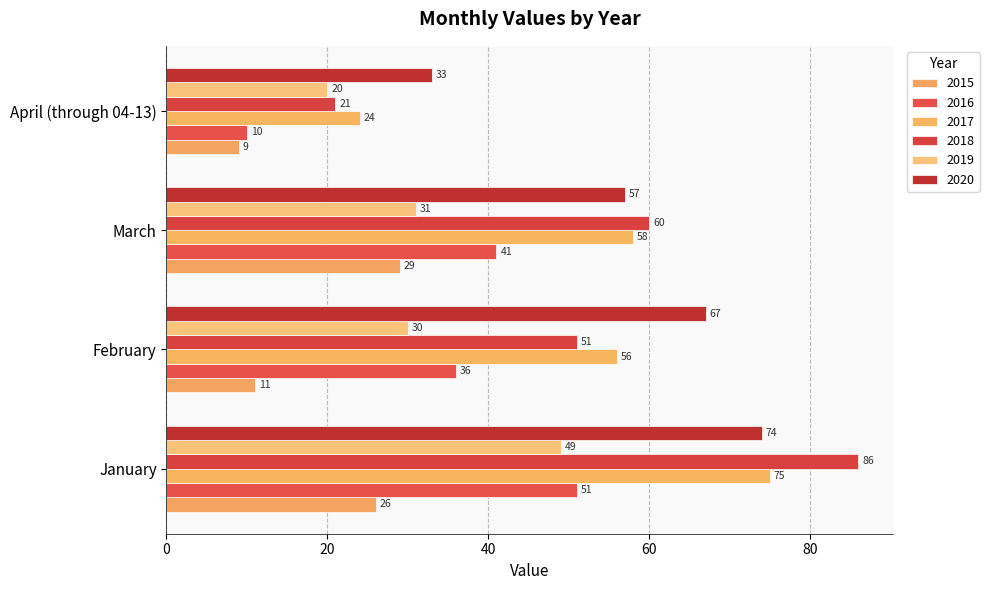

Is the value of 2017 at February greater than the value of 2018 at April (through 04-13)?

Yes